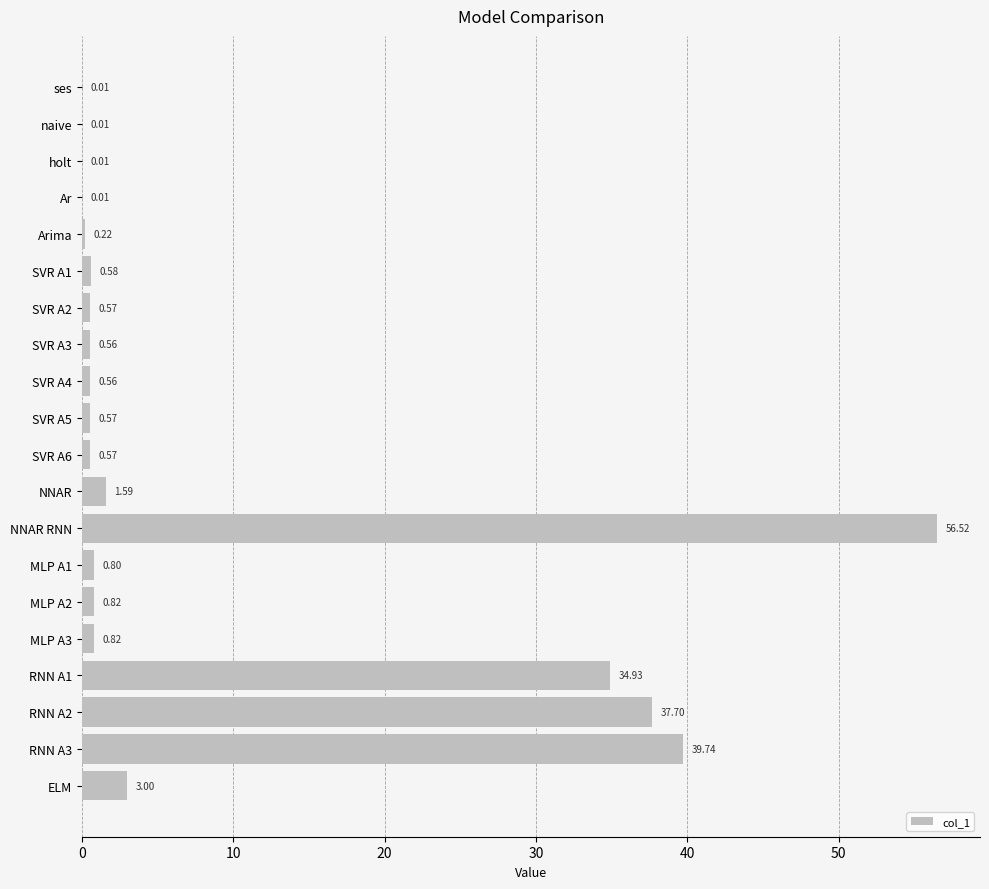

What is the change in value from holt to SVR A5?

+0.6